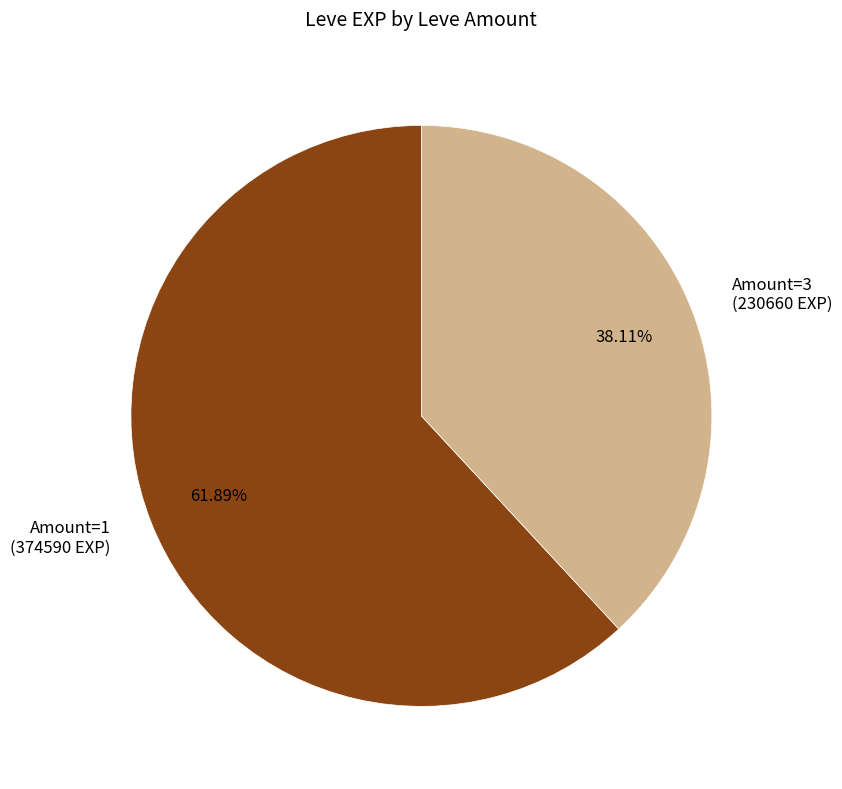

Is the sum of Amount=3 (230660 EXP) and Amount=1 (374590 EXP) greater than half?

Yes